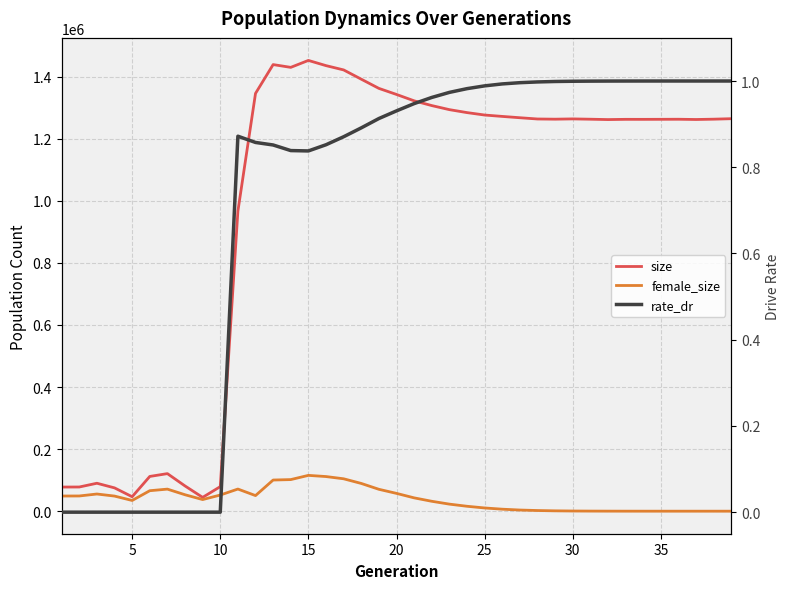

Rank the series by their maximum value, from lowest to highest.

rate_dr, female_size, size